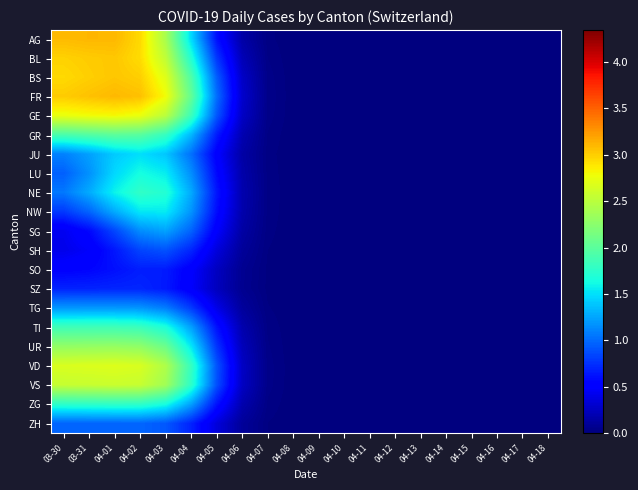

Reading right to left, extract all data points from this chart.

AG: 04-18=0.0	04-17=0.0	04-16=0.0	04-15=0.0	04-14=0.0	04-13=0.0	04-12=0.0	04-11=0.0	04-10=0.0	04-09=0.0	04-08=0.0	04-07=0.0	04-06=0.2	04-05=0.6	04-04=1.5	04-03=2.4	04-02=2.9	04-01=3.1	03-31=3.1	03-30=3.1
BL: 04-18=0.0	04-17=0.0	04-16=0.0	04-15=0.0	04-14=0.0	04-13=0.0	04-12=0.0	04-11=0.0	04-10=0.0	04-09=0.0	04-08=0.0	04-07=0.0	04-06=0.2	04-05=0.8	04-04=1.7	04-03=2.5	04-02=2.9	04-01=3.0	03-31=3.0	03-30=3.0
BS: 04-18=0.0	04-17=0.0	04-16=0.0	04-15=0.0	04-14=0.0	04-13=0.0	04-12=0.0	04-11=0.0	04-10=0.0	04-09=0.0	04-08=0.0	04-07=0.0	04-06=0.3	04-05=0.9	04-04=1.9	04-03=2.7	04-02=3.0	04-01=3.0	03-31=3.0	03-30=2.9
FR: 04-18=0.0	04-17=0.0	04-16=0.0	04-15=0.0	04-14=0.0	04-13=0.0	04-12=0.0	04-11=0.0	04-10=0.0	04-09=0.0	04-08=0.0	04-07=0.0	04-06=0.3	04-05=1.0	04-04=2.0	04-03=2.8	04-02=3.1	04-01=3.1	03-31=3.1	03-30=3.0
GE: 04-18=0.0	04-17=0.0	04-16=0.0	04-15=0.0	04-14=0.0	04-13=0.0	04-12=0.0	04-11=0.0	04-10=0.0	04-09=0.0	04-08=0.0	04-07=0.0	04-06=0.3	04-05=0.9	04-04=1.8	04-03=2.5	04-02=2.8	04-01=2.8	03-31=2.8	03-30=2.8
GR: 04-18=0.0	04-17=0.0	04-16=0.0	04-15=0.0	04-14=0.0	04-13=0.0	04-12=0.0	04-11=0.0	04-10=0.0	04-09=0.0	04-08=0.0	04-07=0.0	04-06=0.2	04-05=0.7	04-04=1.3	04-03=1.8	04-02=2.0	04-01=2.0	03-31=2.0	03-30=1.9
JU: 04-18=0.0	04-17=0.0	04-16=0.0	04-15=0.0	04-14=0.0	04-13=0.0	04-12=0.0	04-11=0.0	04-10=0.0	04-09=0.0	04-08=0.0	04-07=0.0	04-06=0.2	04-05=0.5	04-04=1.0	04-03=1.4	04-02=1.5	04-01=1.4	03-31=1.2	03-30=1.1
LU: 04-18=0.0	04-17=0.0	04-16=0.0	04-15=0.0	04-14=0.0	04-13=0.0	04-12=0.0	04-11=0.0	04-10=0.0	04-09=0.0	04-08=0.0	04-07=0.0	04-06=0.2	04-05=0.6	04-04=1.2	04-03=1.6	04-02=1.6	04-01=1.5	03-31=1.2	03-30=1.0
NE: 04-18=0.0	04-17=0.0	04-16=0.0	04-15=0.0	04-14=0.0	04-13=0.0	04-12=0.0	04-11=0.0	04-10=0.0	04-09=0.0	04-08=0.0	04-07=0.0	04-06=0.2	04-05=0.6	04-04=1.3	04-03=1.7	04-02=1.8	04-01=1.6	03-31=1.3	03-30=1.1
NW: 04-18=0.0	04-17=0.0	04-16=0.0	04-15=0.0	04-14=0.0	04-13=0.0	04-12=0.0	04-11=0.0	04-10=0.0	04-09=0.0	04-08=0.0	04-07=0.0	04-06=0.2	04-05=0.6	04-04=1.2	04-03=1.5	04-02=1.5	04-01=1.3	03-31=1.0	03-30=0.8
SG: 04-18=0.0	04-17=0.0	04-16=0.0	04-15=0.0	04-14=0.0	04-13=0.0	04-12=0.0	04-11=0.0	04-10=0.0	04-09=0.0	04-08=0.0	04-07=0.0	04-06=0.1	04-05=0.5	04-04=1.0	04-03=1.2	04-02=1.1	04-01=0.8	03-31=0.6	03-30=0.4
SH: 04-18=0.0	04-17=0.0	04-16=0.0	04-15=0.0	04-14=0.0	04-13=0.0	04-12=0.0	04-11=0.0	04-10=0.0	04-09=0.0	04-08=0.0	04-07=0.0	04-06=0.1	04-05=0.4	04-04=0.7	04-03=0.9	04-02=0.8	04-01=0.6	03-31=0.5	03-30=0.4
SO: 04-18=0.0	04-17=0.0	04-16=0.0	04-15=0.0	04-14=0.0	04-13=0.0	04-12=0.0	04-11=0.0	04-10=0.0	04-09=0.0	04-08=0.0	04-07=0.0	04-06=0.1	04-05=0.3	04-04=0.5	04-03=0.7	04-02=0.7	04-01=0.6	03-31=0.6	03-30=0.5
SZ: 04-18=0.0	04-17=0.0	04-16=0.0	04-15=0.0	04-14=0.0	04-13=0.0	04-12=0.0	04-11=0.0	04-10=0.0	04-09=0.0	04-08=0.0	04-07=0.0	04-06=0.1	04-05=0.2	04-04=0.5	04-03=0.7	04-02=0.7	04-01=0.7	03-31=0.7	03-30=0.7
TG: 04-18=0.0	04-17=0.0	04-16=0.0	04-15=0.0	04-14=0.0	04-13=0.0	04-12=0.0	04-11=0.0	04-10=0.0	04-09=0.0	04-08=0.0	04-07=0.0	04-06=0.1	04-05=0.4	04-04=0.8	04-03=1.1	04-02=1.2	04-01=1.2	03-31=1.2	03-30=1.2
TI: 04-18=0.0	04-17=0.0	04-16=0.0	04-15=0.0	04-14=0.0	04-13=0.0	04-12=0.0	04-11=0.0	04-10=0.0	04-09=0.0	04-08=0.0	04-07=0.0	04-06=0.2	04-05=0.6	04-04=1.2	04-03=1.7	04-02=1.8	04-01=1.9	03-31=1.9	03-30=1.9
UR: 04-18=0.0	04-17=0.0	04-16=0.0	04-15=0.0	04-14=0.0	04-13=0.0	04-12=0.0	04-11=0.0	04-10=0.0	04-09=0.0	04-08=0.0	04-07=0.0	04-06=0.2	04-05=0.8	04-04=1.5	04-03=2.1	04-02=2.3	04-01=2.3	03-31=2.3	03-30=2.3
VD: 04-18=0.0	04-17=0.0	04-16=0.0	04-15=0.0	04-14=0.0	04-13=0.0	04-12=0.0	04-11=0.0	04-10=0.0	04-09=0.0	04-08=0.0	04-07=0.0	04-06=0.3	04-05=0.9	04-04=1.8	04-03=2.4	04-02=2.7	04-01=2.7	03-31=2.7	03-30=2.7
VS: 04-18=0.0	04-17=0.0	04-16=0.0	04-15=0.0	04-14=0.0	04-13=0.0	04-12=0.0	04-11=0.0	04-10=0.0	04-09=0.0	04-08=0.0	04-07=0.0	04-06=0.3	04-05=0.9	04-04=1.8	04-03=2.4	04-02=2.6	04-01=2.6	03-31=2.6	03-30=2.6
ZG: 04-18=0.0	04-17=0.0	04-16=0.0	04-15=0.0	04-14=0.0	04-13=0.0	04-12=0.0	04-11=0.0	04-10=0.0	04-09=0.0	04-08=0.0	04-07=0.0	04-06=0.2	04-05=0.6	04-04=1.2	04-03=1.6	04-02=1.8	04-01=1.8	03-31=1.8	03-30=1.8
ZH: 04-18=0.0	04-17=0.0	04-16=0.0	04-15=0.0	04-14=0.0	04-13=0.0	04-12=0.0	04-11=0.0	04-10=0.0	04-09=0.0	04-08=0.0	04-07=0.0	04-06=0.1	04-05=0.4	04-04=0.7	04-03=0.9	04-02=1.0	04-01=1.0	03-31=1.0	03-30=1.0